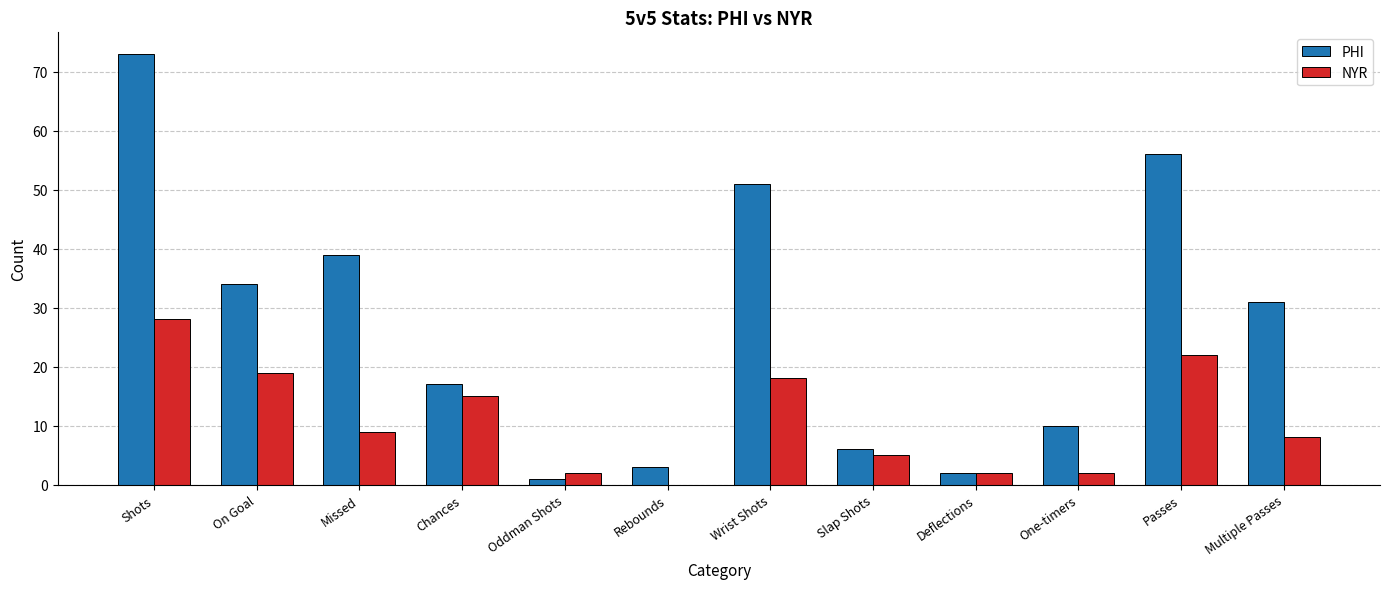

What is the difference between the PHI values at Deflections and Rebounds?

1